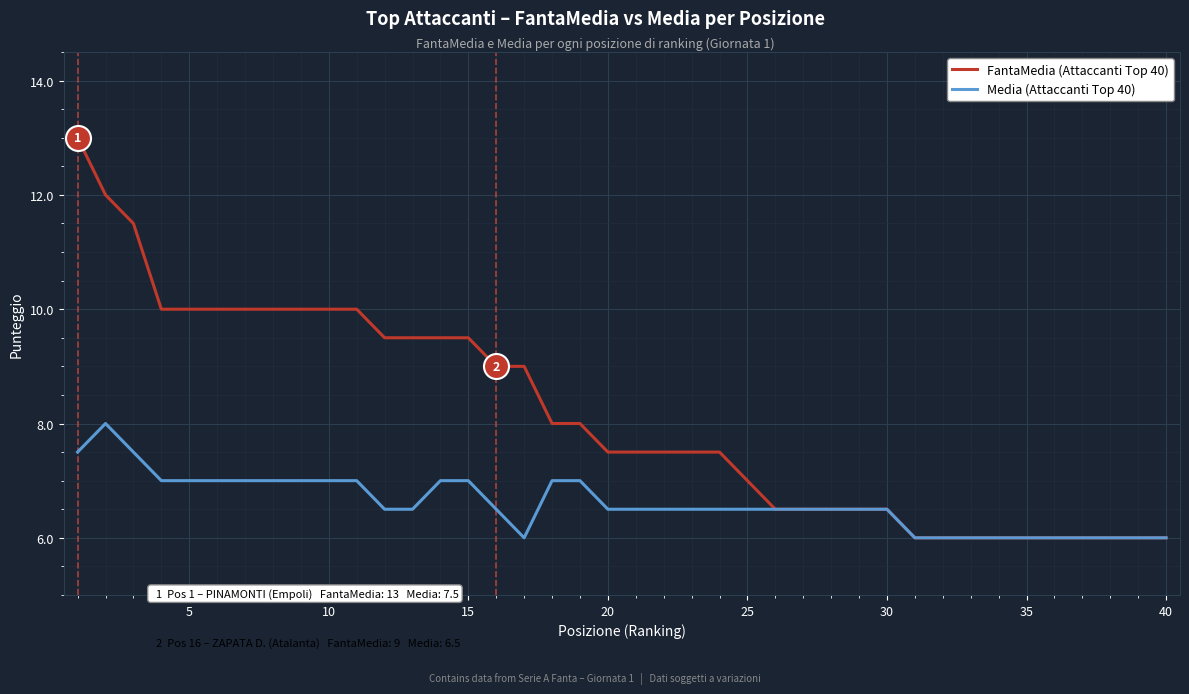

How many lines are shown in the chart?

2